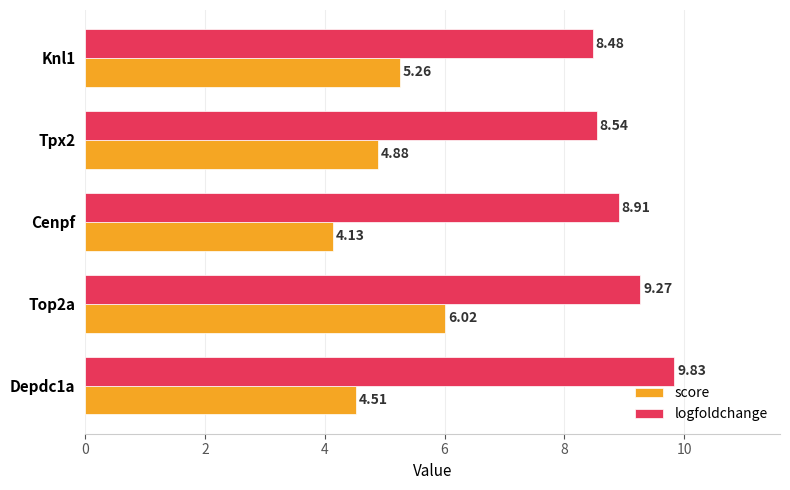

Where is logfoldchange nearest to the value 9?

Cenpf